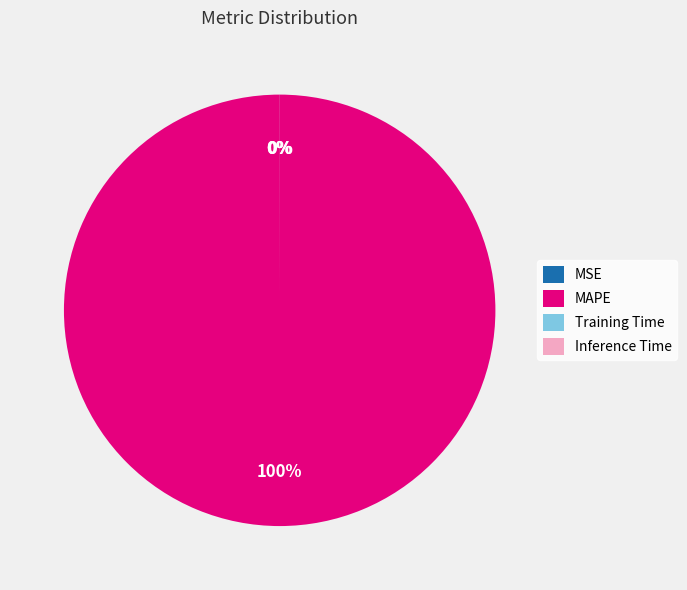

How many slices are in this pie chart?

4